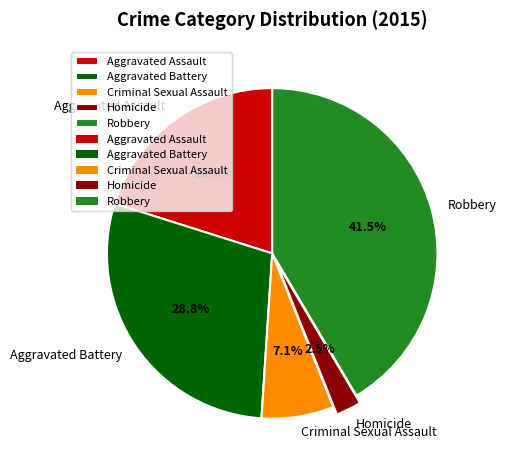

Rank the categories by value from lowest to highest.

Homicide, Criminal Sexual Assault, Aggravated Assault, Aggravated Battery, Robbery